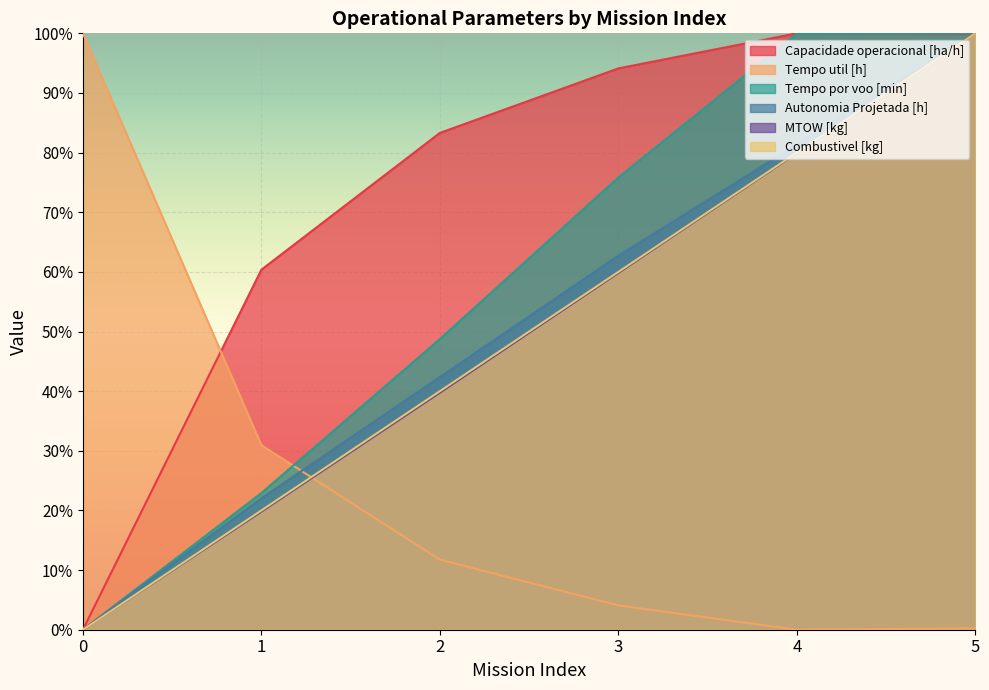

Which series ends up on top after the final intersection of Autonomia Projetada [h] and Capacidade operacional [ha/h]?

Autonomia Projetada [h]